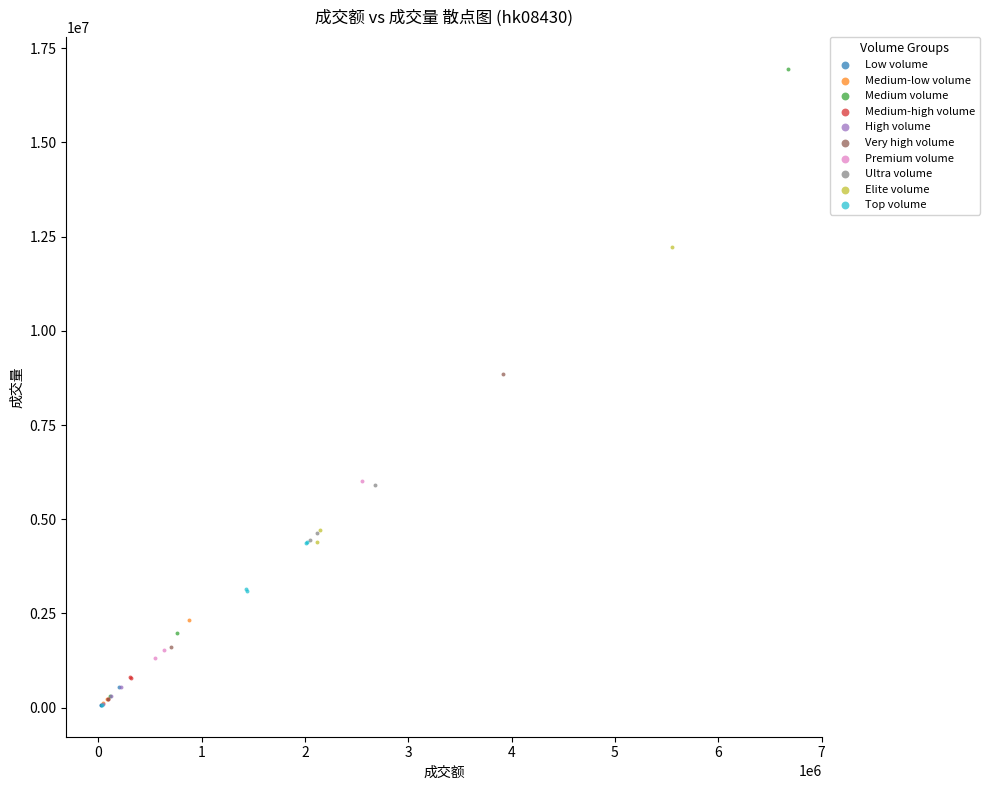

Which series has the largest Y range (max minus min)?

Medium volume